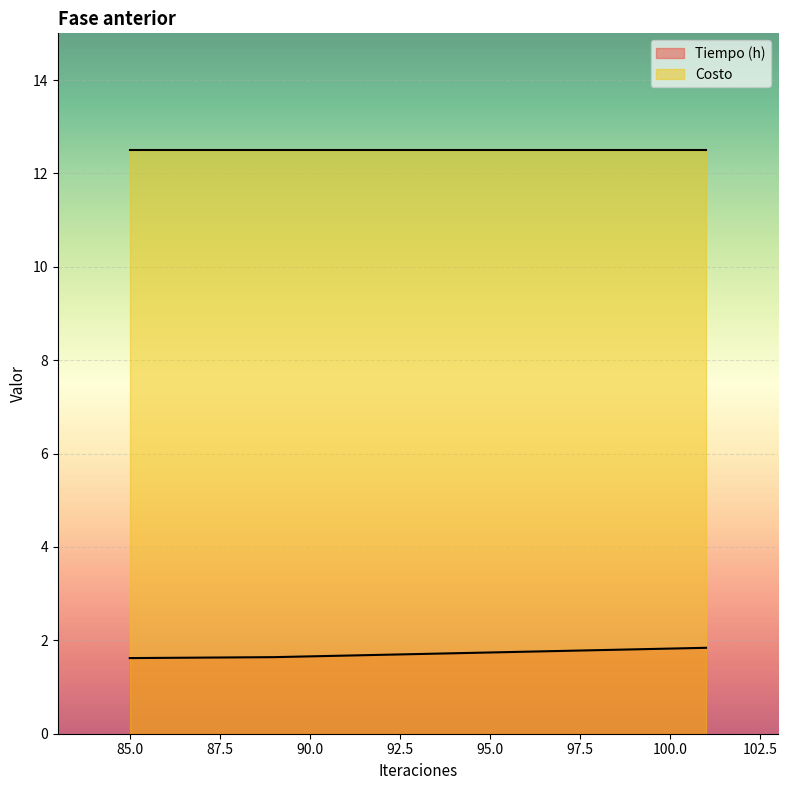

How many lines are shown in the chart?

2